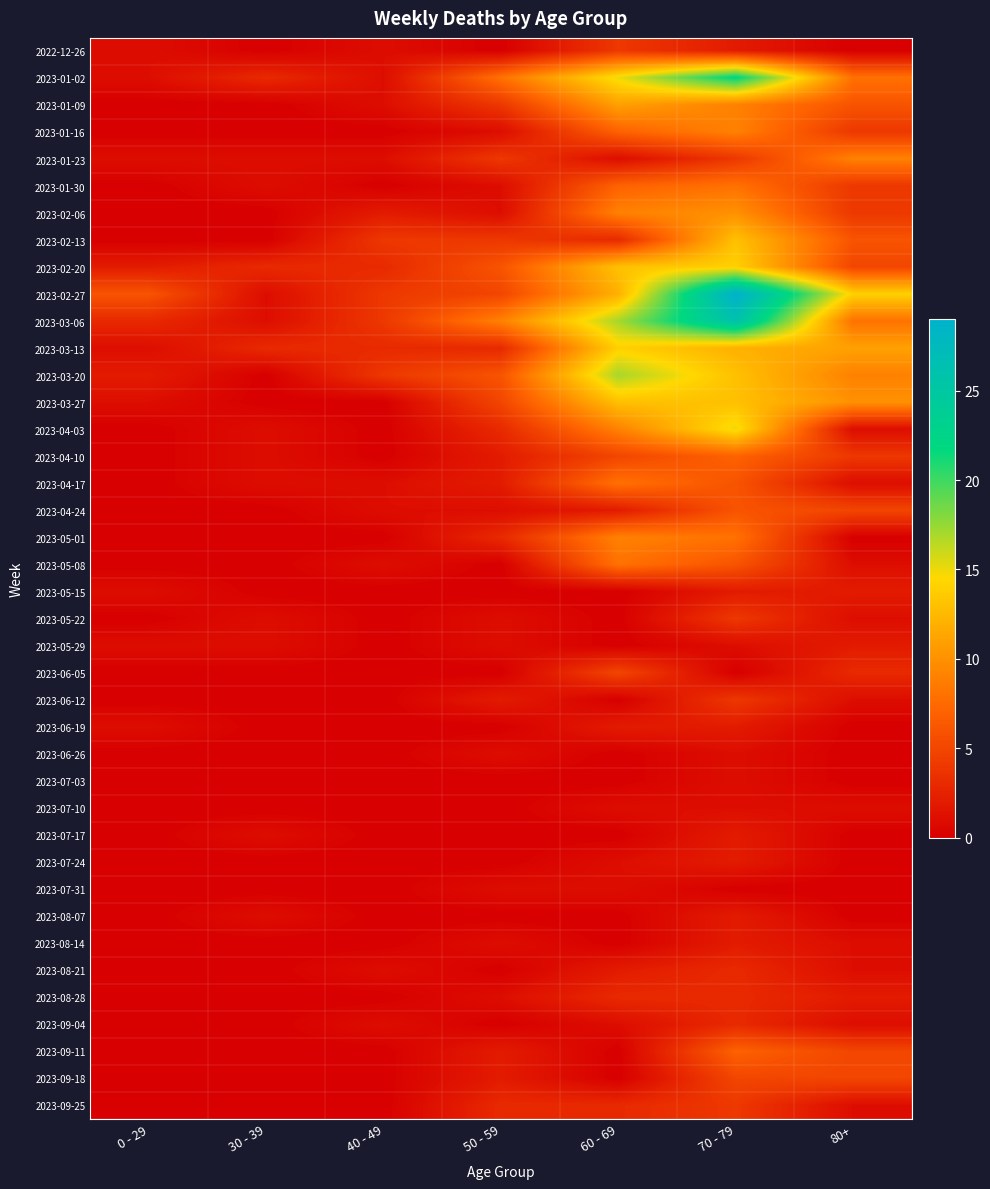

Reading left to right, list all the values displayed in this chart.

2022-12-26: 0 - 29=1	30 - 39=0	40 - 49=1	50 - 59=0	60 - 69=4	70 - 79=2	80+=0
2023-01-02: 0 - 29=1	30 - 39=3	40 - 49=1	50 - 59=8	60 - 69=15	70 - 79=22	80+=8
2023-01-09: 0 - 29=0	30 - 39=0	40 - 49=1	50 - 59=4	60 - 69=11	70 - 79=9	80+=6
2023-01-16: 0 - 29=0	30 - 39=0	40 - 49=0	50 - 59=1	60 - 69=7	70 - 79=9	80+=4
2023-01-23: 0 - 29=1	30 - 39=1	40 - 49=1	50 - 59=4	60 - 69=1	70 - 79=4	80+=9
2023-01-30: 0 - 29=0	30 - 39=1	40 - 49=0	50 - 59=1	60 - 69=7	70 - 79=8	80+=4
2023-02-06: 0 - 29=0	30 - 39=0	40 - 49=2	50 - 59=1	60 - 69=9	70 - 79=10	80+=4
2023-02-13: 0 - 29=0	30 - 39=0	40 - 49=4	50 - 59=4	60 - 69=3	70 - 79=13	80+=6
2023-02-20: 0 - 29=2	30 - 39=3	40 - 49=3	50 - 59=6	60 - 69=13	70 - 79=14	80+=5
2023-02-27: 0 - 29=6	30 - 39=1	40 - 49=4	50 - 59=5	60 - 69=12	70 - 79=29	80+=14
2023-03-06: 0 - 29=3	30 - 39=1	40 - 49=4	50 - 59=9	60 - 69=17	70 - 79=26	80+=8
2023-03-13: 0 - 29=1	30 - 39=3	40 - 49=3	50 - 59=3	60 - 69=14	70 - 79=12	80+=11
2023-03-20: 0 - 29=2	30 - 39=0	40 - 49=4	50 - 59=6	60 - 69=17	70 - 79=13	80+=9
2023-03-27: 0 - 29=1	30 - 39=0	40 - 49=0	50 - 59=5	60 - 69=13	70 - 79=13	80+=10
2023-04-03: 0 - 29=0	30 - 39=1	40 - 49=0	50 - 59=3	60 - 69=9	70 - 79=15	80+=1
2023-04-10: 0 - 29=0	30 - 39=1	40 - 49=0	50 - 59=2	60 - 69=5	70 - 79=7	80+=4
2023-04-17: 0 - 29=0	30 - 39=1	40 - 49=1	50 - 59=2	60 - 69=8	70 - 79=6	80+=1
2023-04-24: 0 - 29=0	30 - 39=0	40 - 49=1	50 - 59=1	60 - 69=2	70 - 79=6	80+=5
2023-05-01: 0 - 29=0	30 - 39=0	40 - 49=0	50 - 59=3	60 - 69=9	70 - 79=8	80+=0
2023-05-08: 0 - 29=0	30 - 39=0	40 - 49=1	50 - 59=0	60 - 69=8	70 - 79=6	80+=1
2023-05-15: 0 - 29=1	30 - 39=0	40 - 49=0	50 - 59=0	60 - 69=0	70 - 79=2	80+=2
2023-05-22: 0 - 29=0	30 - 39=1	40 - 49=0	50 - 59=1	60 - 69=0	70 - 79=4	80+=1
2023-05-29: 0 - 29=1	30 - 39=1	40 - 49=0	50 - 59=1	60 - 69=0	70 - 79=1	80+=2
2023-06-05: 0 - 29=0	30 - 39=0	40 - 49=0	50 - 59=0	60 - 69=5	70 - 79=0	80+=3
2023-06-12: 0 - 29=0	30 - 39=0	40 - 49=0	50 - 59=2	60 - 69=0	70 - 79=4	80+=1
2023-06-19: 0 - 29=1	30 - 39=0	40 - 49=0	50 - 59=0	60 - 69=2	70 - 79=2	80+=0
2023-06-26: 0 - 29=0	30 - 39=0	40 - 49=0	50 - 59=1	60 - 69=0	70 - 79=1	80+=0
2023-07-03: 0 - 29=0	30 - 39=0	40 - 49=0	50 - 59=0	60 - 69=0	70 - 79=1	80+=0
2023-07-10: 0 - 29=0	30 - 39=0	40 - 49=0	50 - 59=0	60 - 69=1	70 - 79=1	80+=1
2023-07-17: 0 - 29=0	30 - 39=1	40 - 49=0	50 - 59=0	60 - 69=0	70 - 79=2	80+=0
2023-07-24: 0 - 29=0	30 - 39=0	40 - 49=0	50 - 59=0	60 - 69=1	70 - 79=2	80+=0
2023-07-31: 0 - 29=0	30 - 39=0	40 - 49=0	50 - 59=1	60 - 69=1	70 - 79=0	80+=0
2023-08-07: 0 - 29=0	30 - 39=1	40 - 49=0	50 - 59=0	60 - 69=0	70 - 79=2	80+=0
2023-08-14: 0 - 29=0	30 - 39=0	40 - 49=0	50 - 59=1	60 - 69=0	70 - 79=2	80+=1
2023-08-21: 0 - 29=0	30 - 39=0	40 - 49=1	50 - 59=0	60 - 69=2	70 - 79=3	80+=1
2023-08-28: 0 - 29=0	30 - 39=0	40 - 49=0	50 - 59=1	60 - 69=3	70 - 79=3	80+=2
2023-09-04: 0 - 29=0	30 - 39=0	40 - 49=1	50 - 59=0	60 - 69=1	70 - 79=3	80+=1
2023-09-11: 0 - 29=0	30 - 39=0	40 - 49=0	50 - 59=2	60 - 69=0	70 - 79=7	80+=5
2023-09-18: 0 - 29=0	30 - 39=0	40 - 49=0	50 - 59=2	60 - 69=0	70 - 79=5	80+=5
2023-09-25: 0 - 29=0	30 - 39=0	40 - 49=0	50 - 59=3	60 - 69=3	70 - 79=4	80+=1